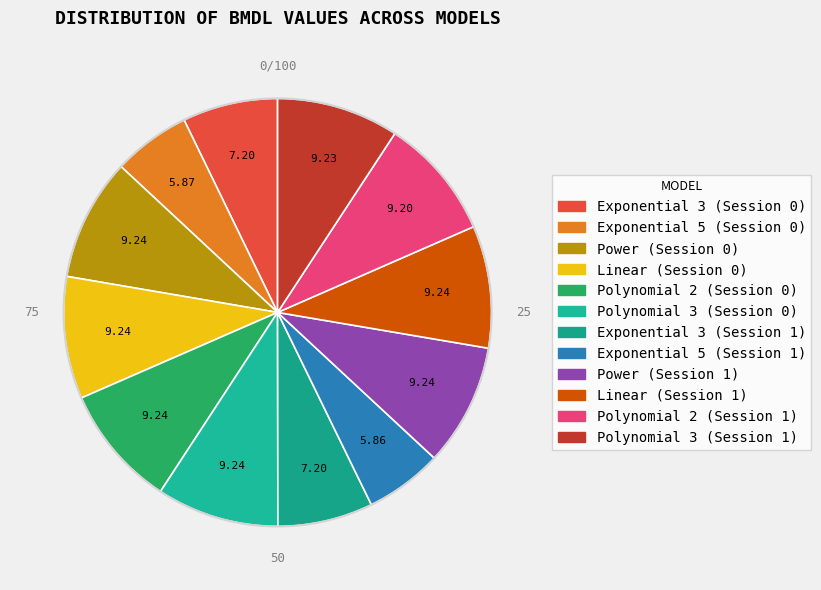

Count the number of slices in the pie.

12